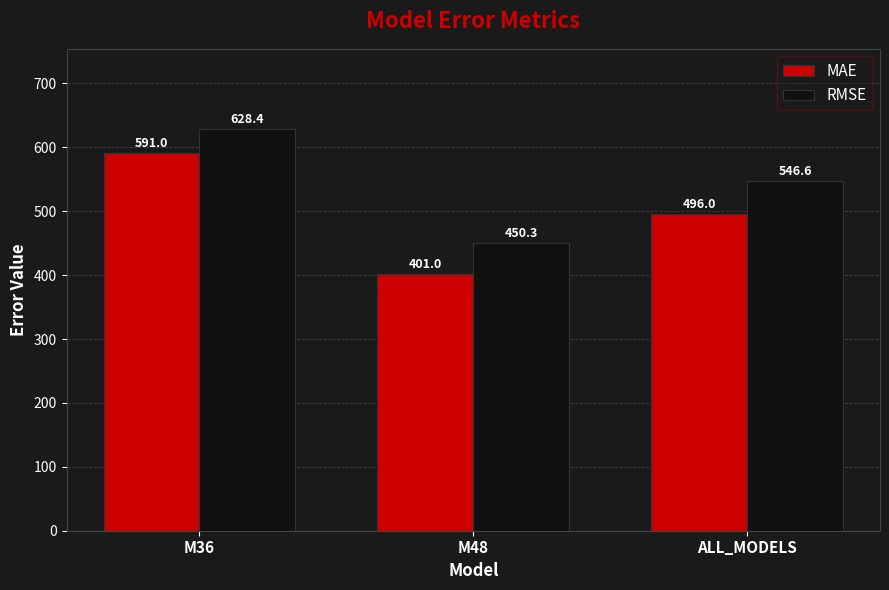

What is the approximate value of MAE at ALL_MODELS?

496.0